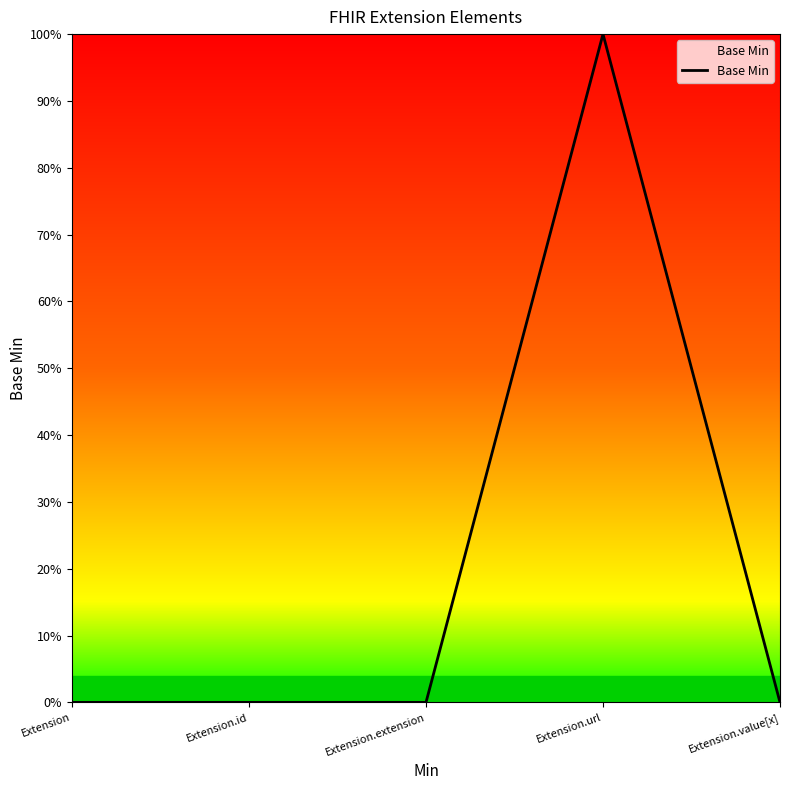

Is this an area chart (filled region under the line)?

Yes